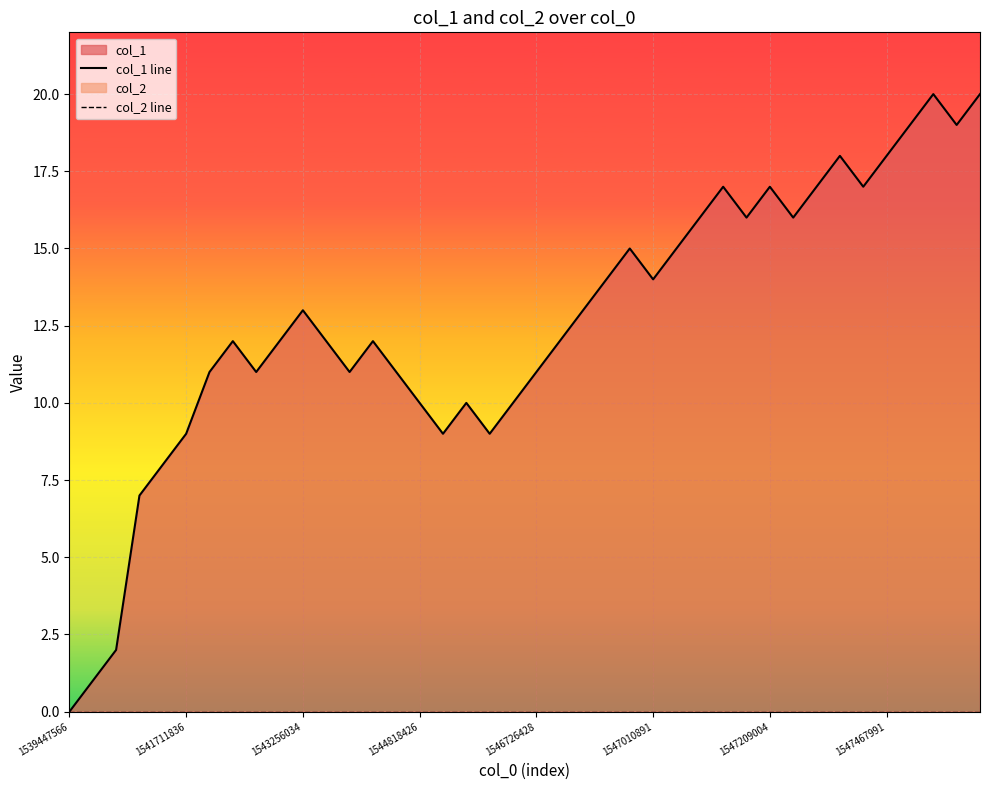

True or false: col_2 line and col_1 line intersect in this chart.

False